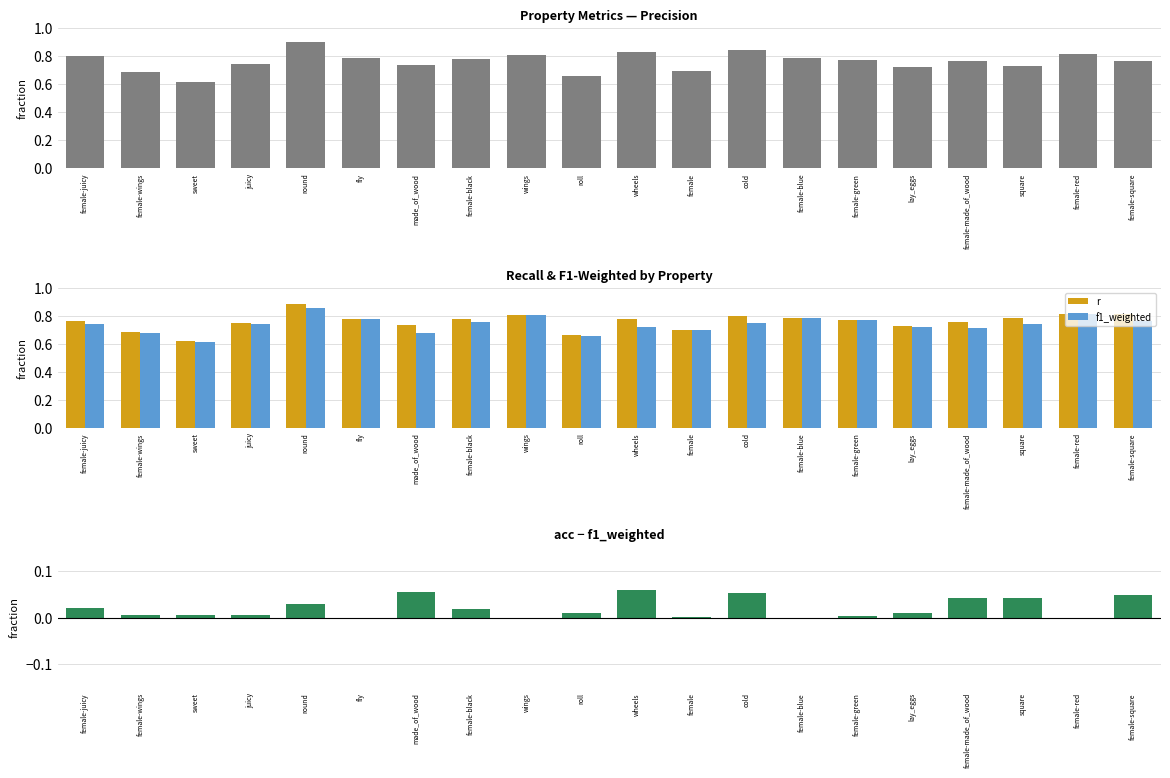

Which label corresponds to the smallest value in the chart?

fly